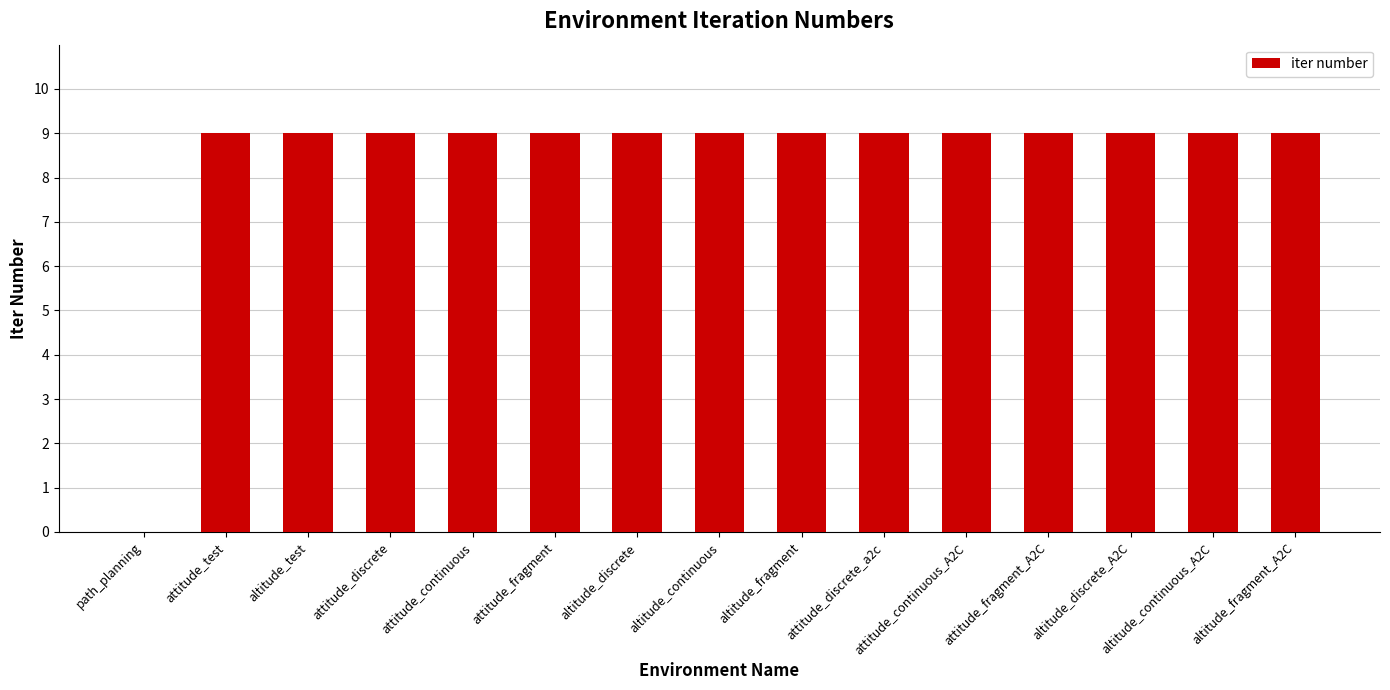

Reading left to right, list all the values displayed in this chart.

0	9	9	9	9	9	9	9	9	9	9	9	9	9	9